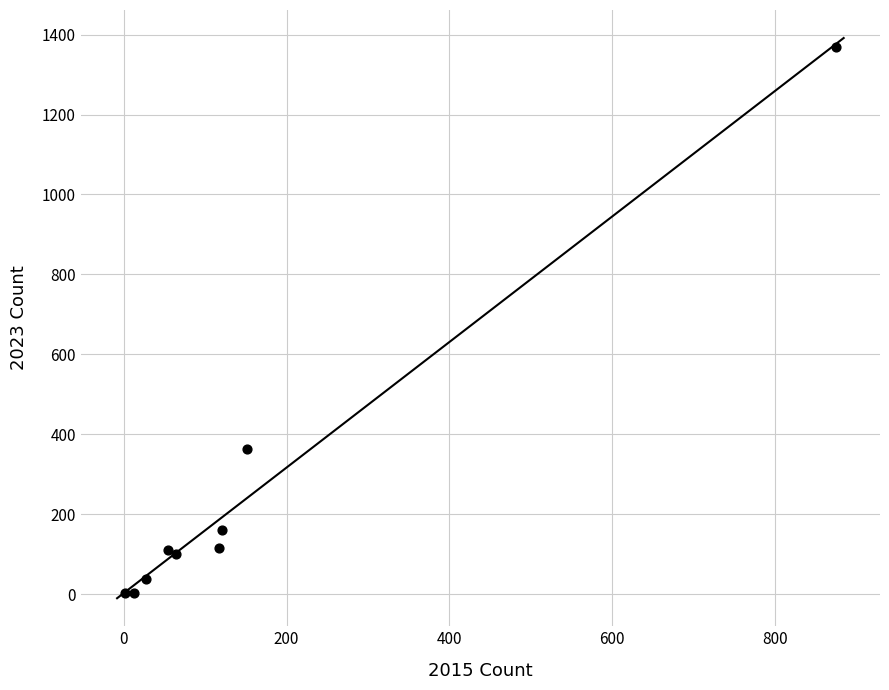

What is the range of Y values (max minus min)?

1366